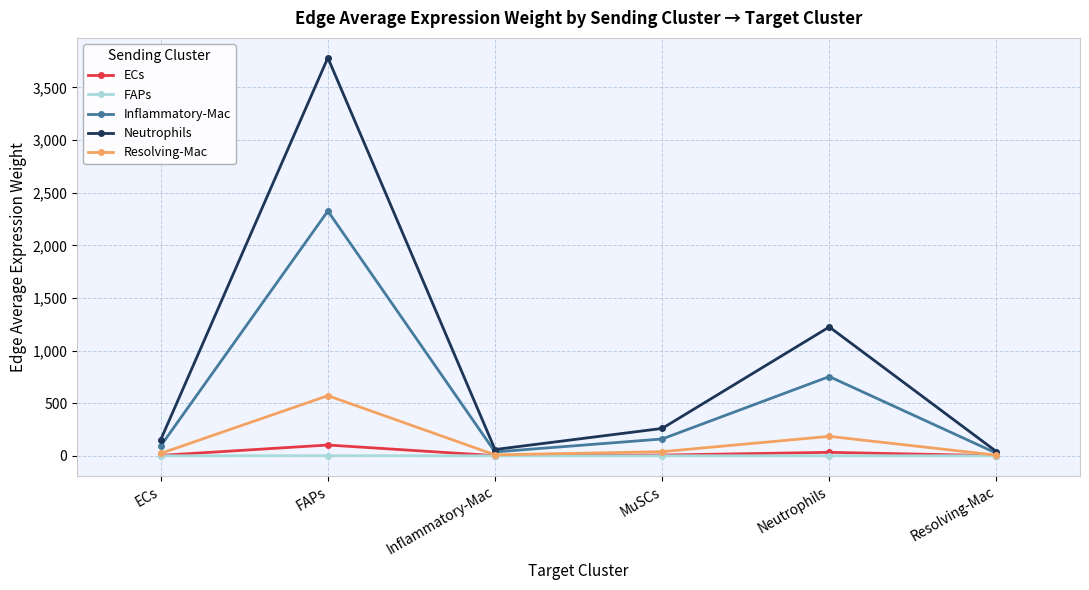

Which series has the largest total across all categories?

Neutrophils